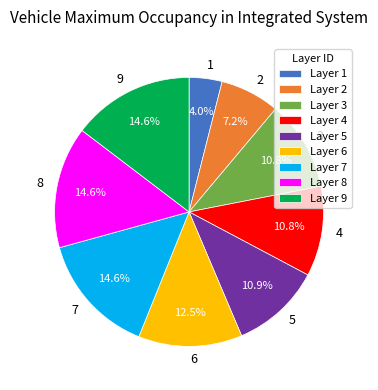

Approximately how many times larger is the value at 9 compared to 8?

1.0